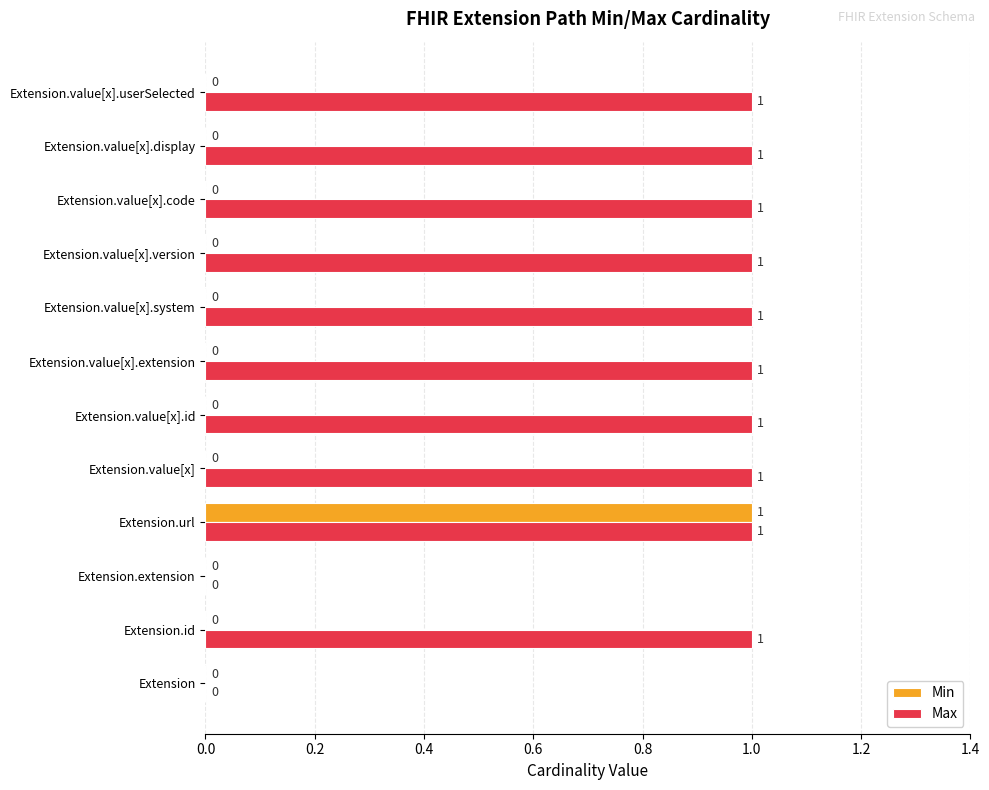

Which series has the largest total across all categories?

Max